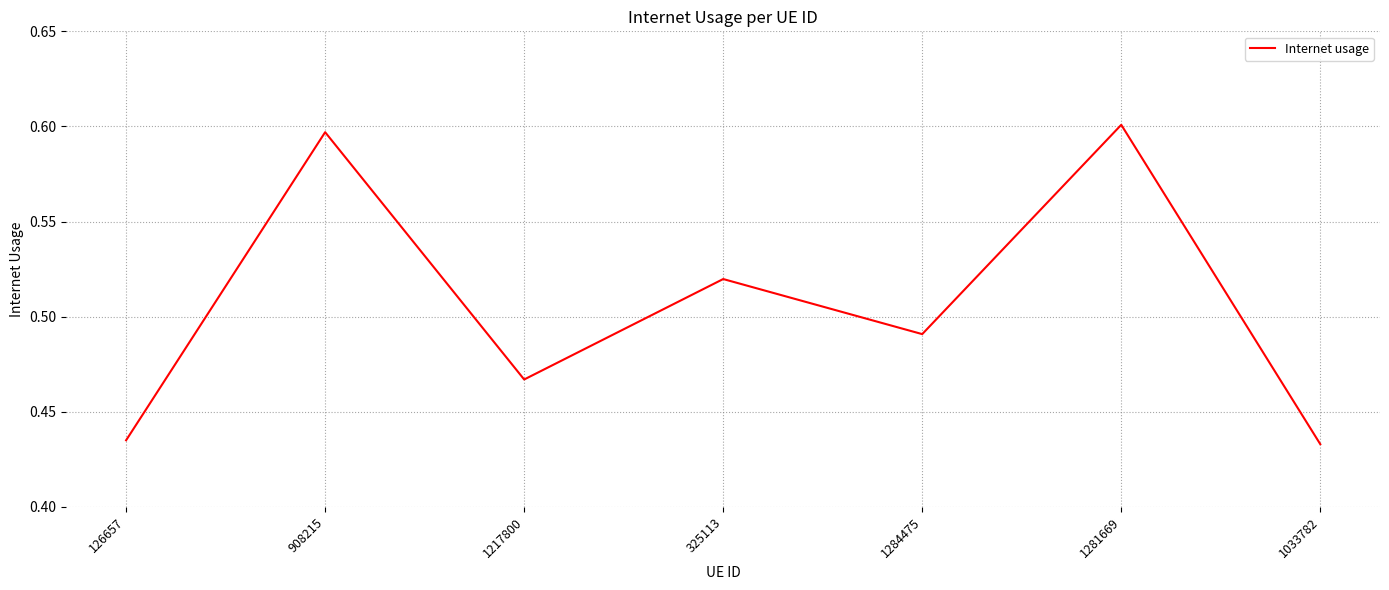

True or false: there are more than 0 points higher than both neighbors.

True